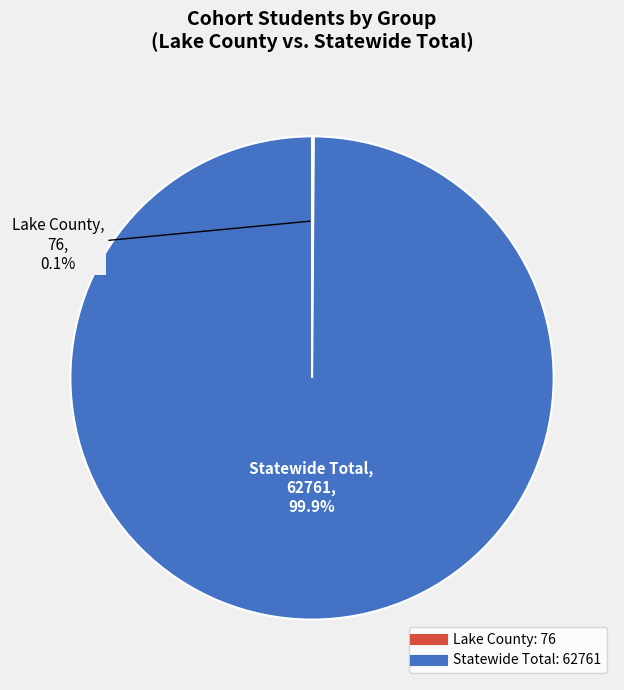

How much of the chart is everything except Statewide Total?

0.1%